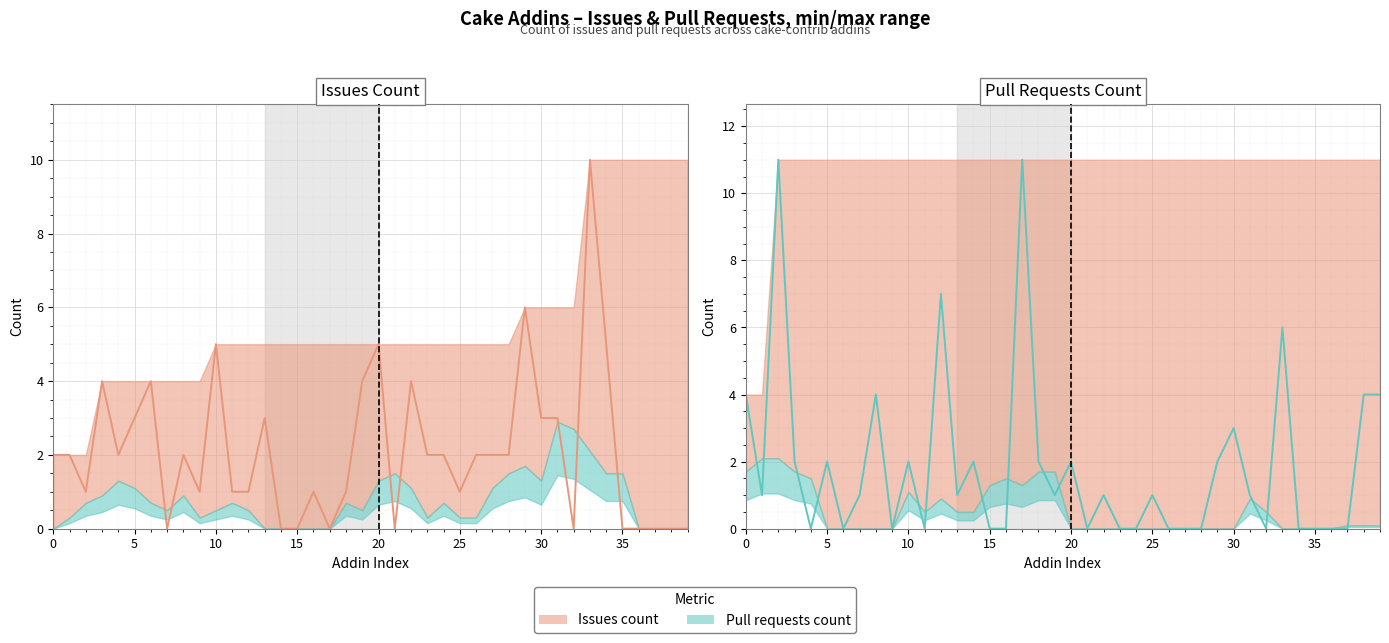

Between 25 and 29, which is larger?

29